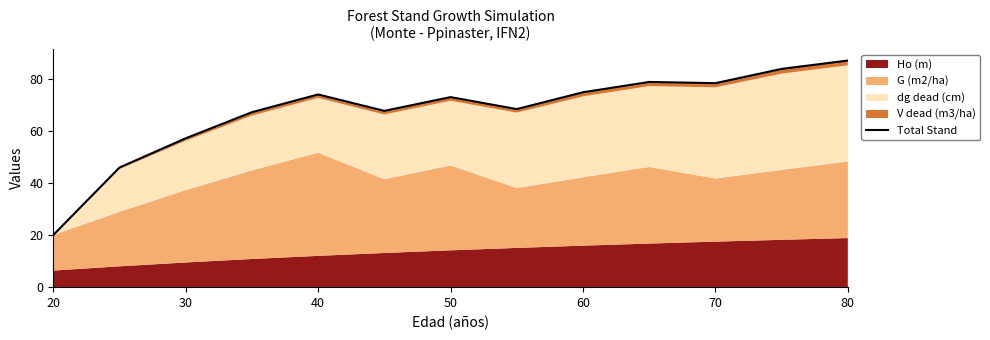

Does the chart have visible grid lines?

No